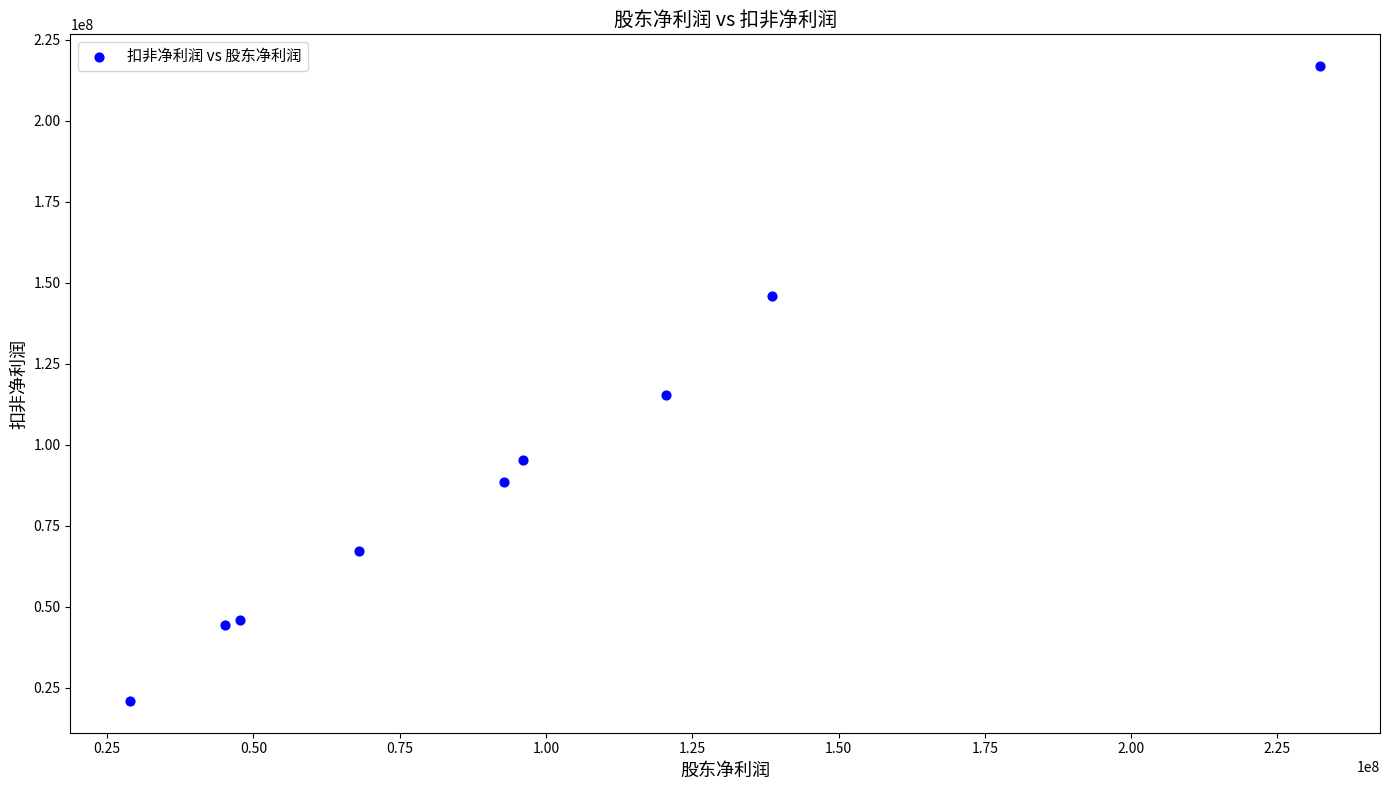

What is the range of X values (max minus min)?

203485280.3